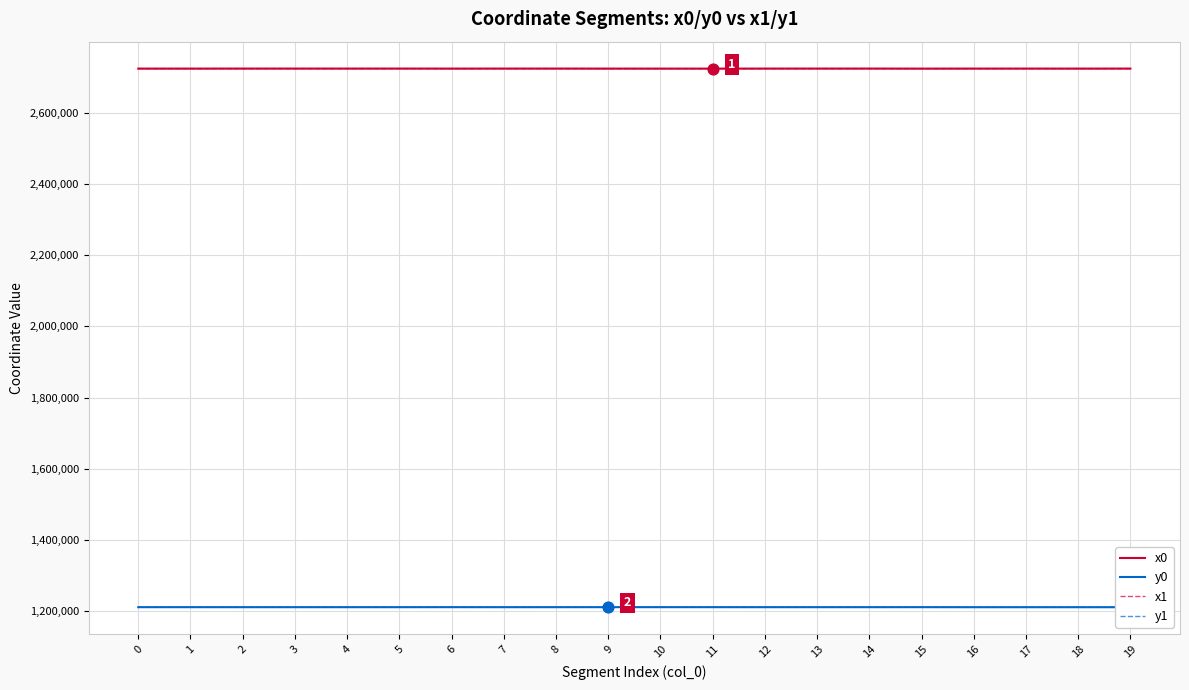

What is the total value across all series at 2?

7869974.3